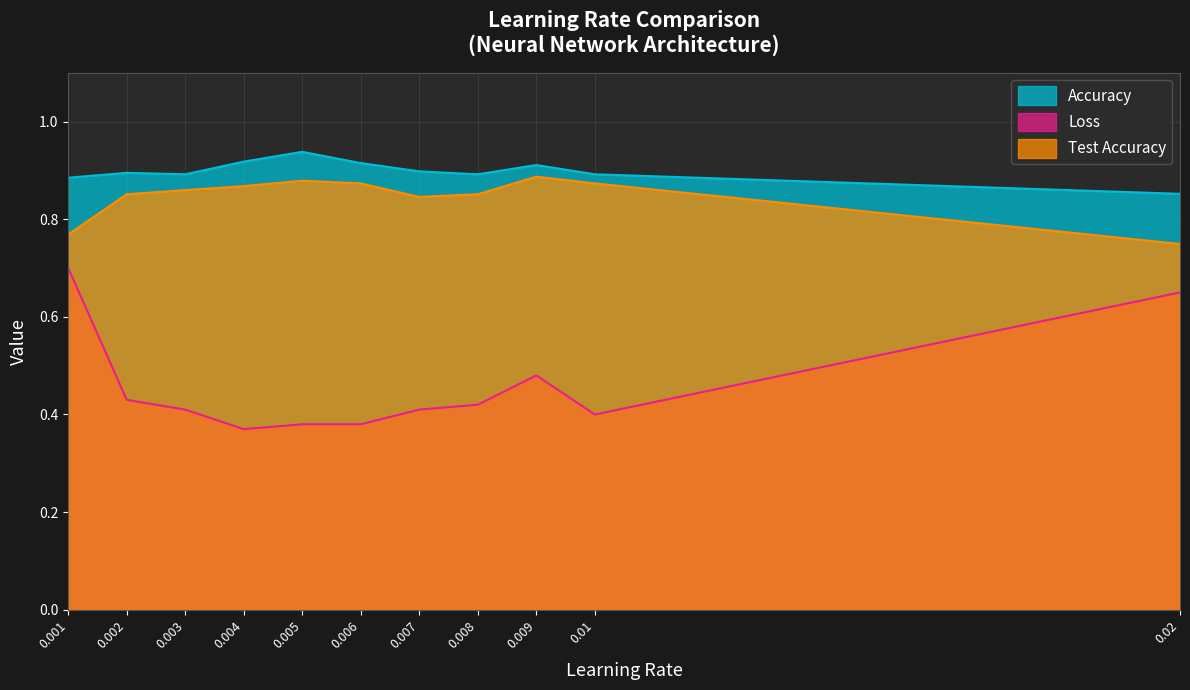

True or false: Test Accuracy and Accuracy intersect in this chart.

False